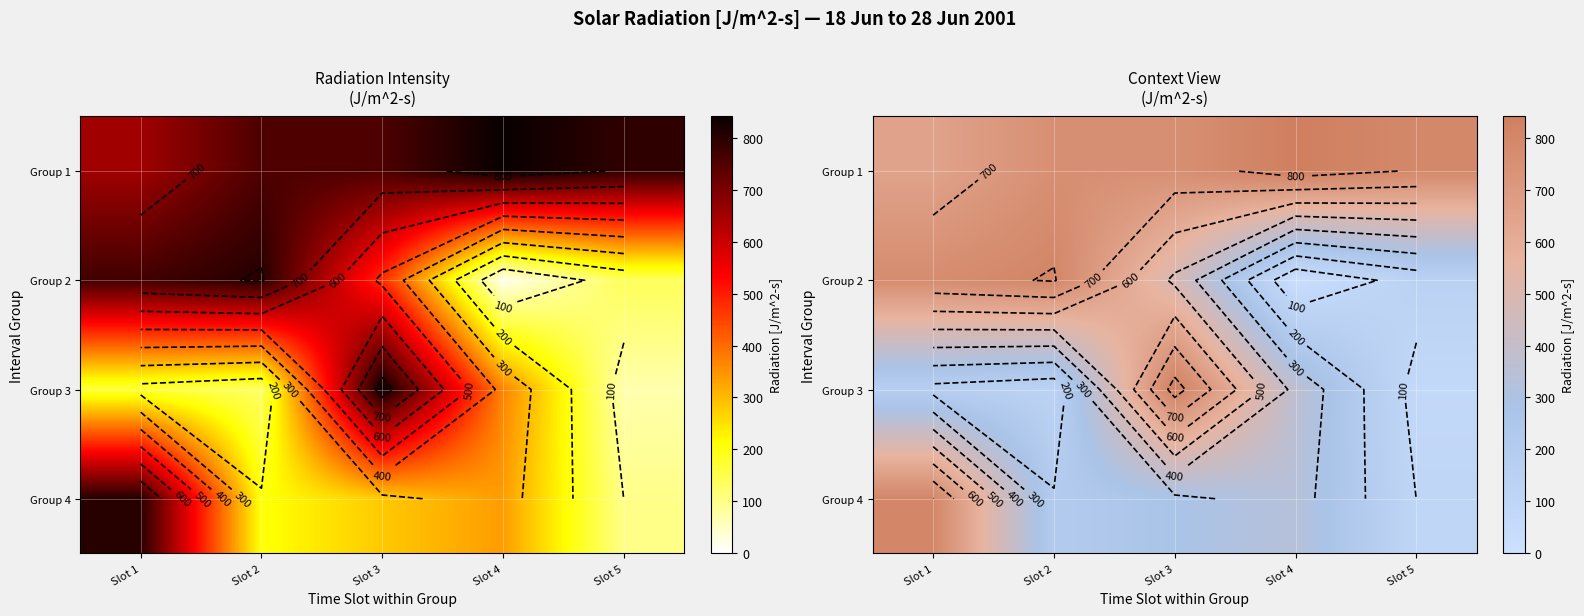

Which category has the highest value in the Group 2 series?

Slot 2